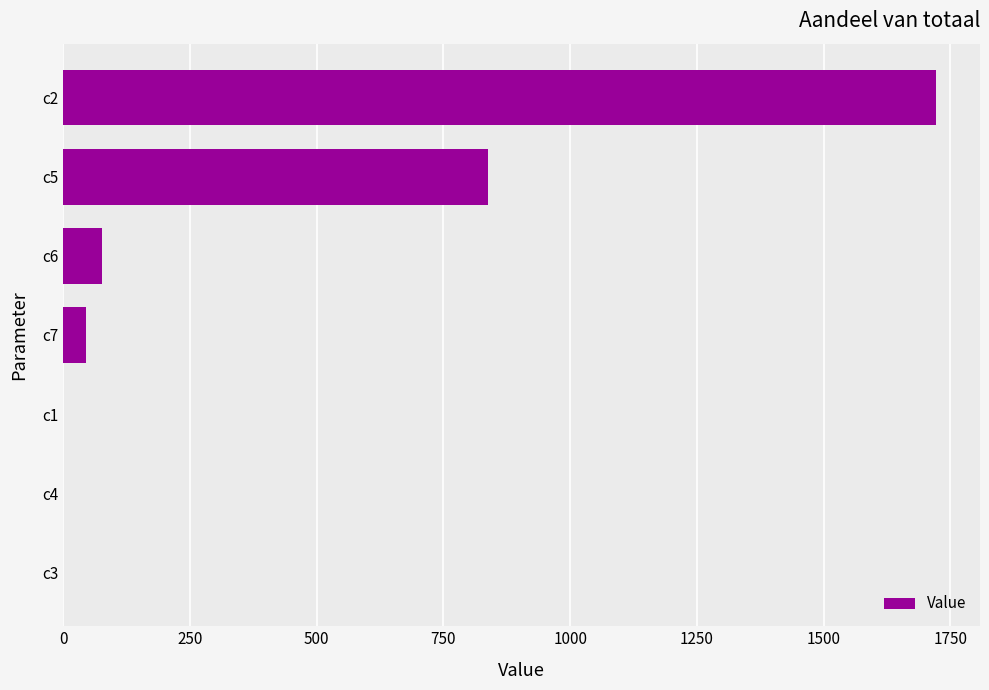

At which category does the chart reach its peak across all series?

c2